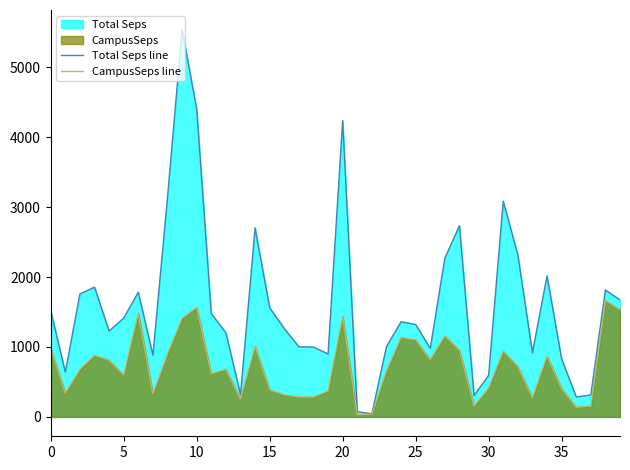

What is the average value of the Total Seps line series?

1594.2